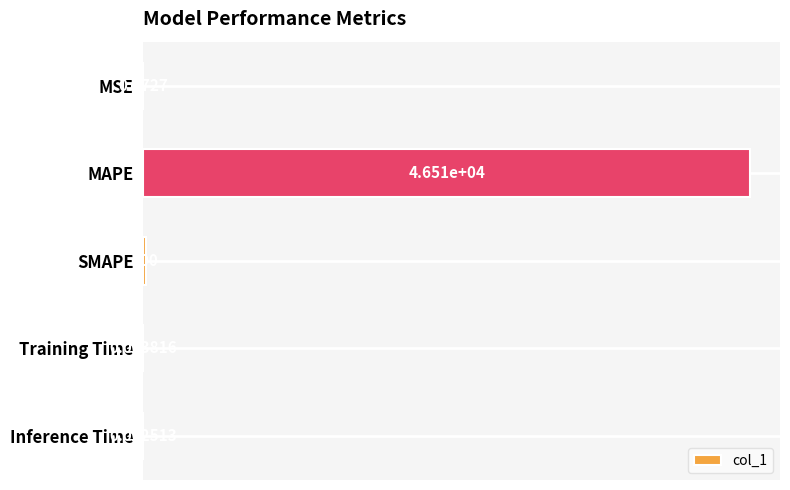

Are the bars grouped side by side (vs. stacked)?

No